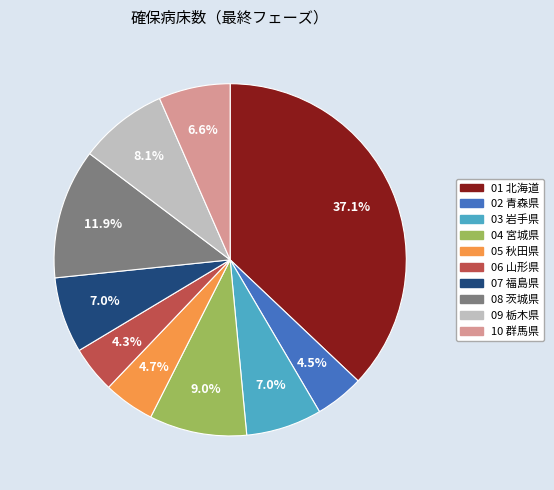

Count the number of slices in the pie.

10